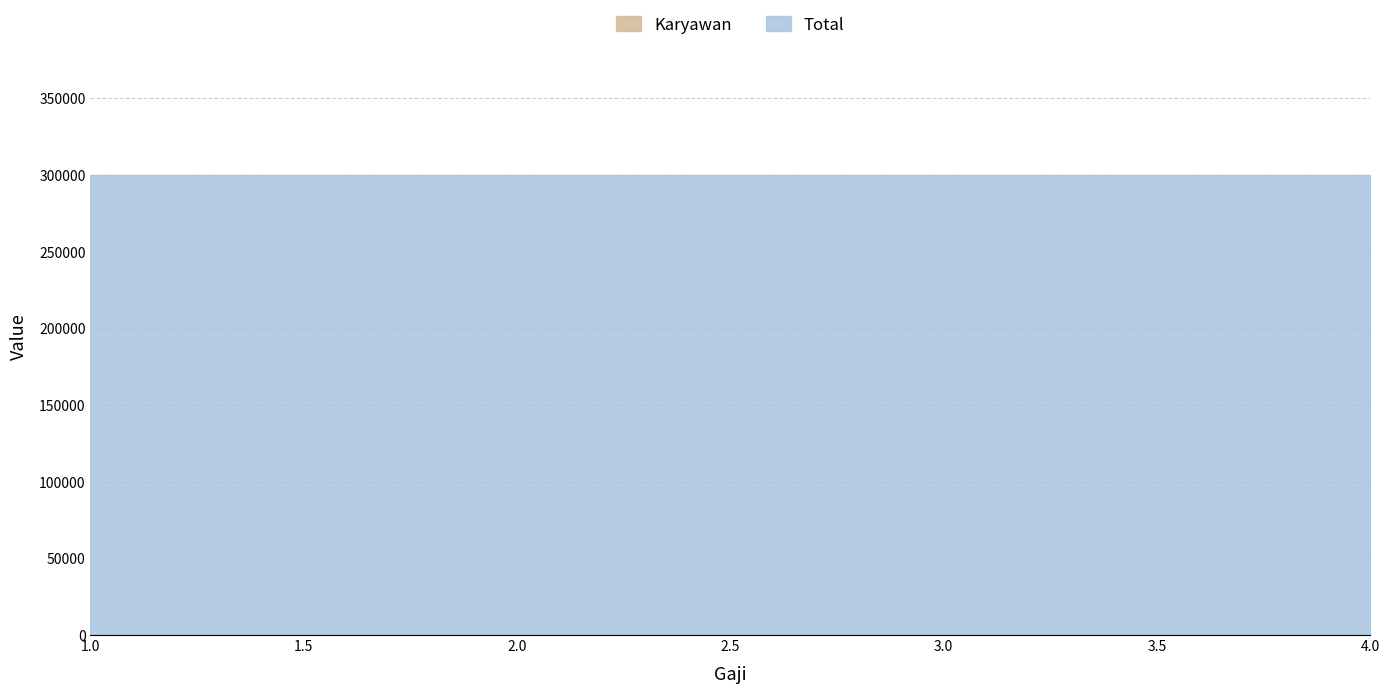

What is the value of the 3rd point from the left?

3